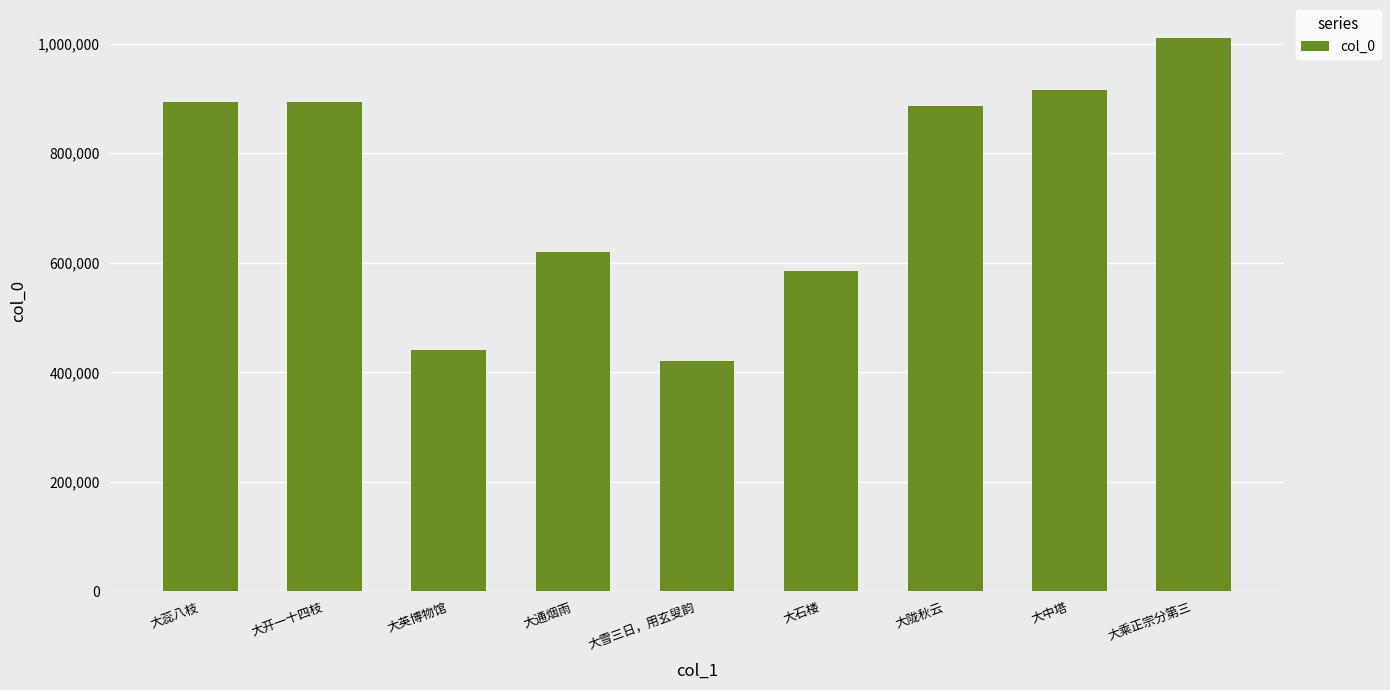

At which label is the value closest to 716242?

大通烟雨